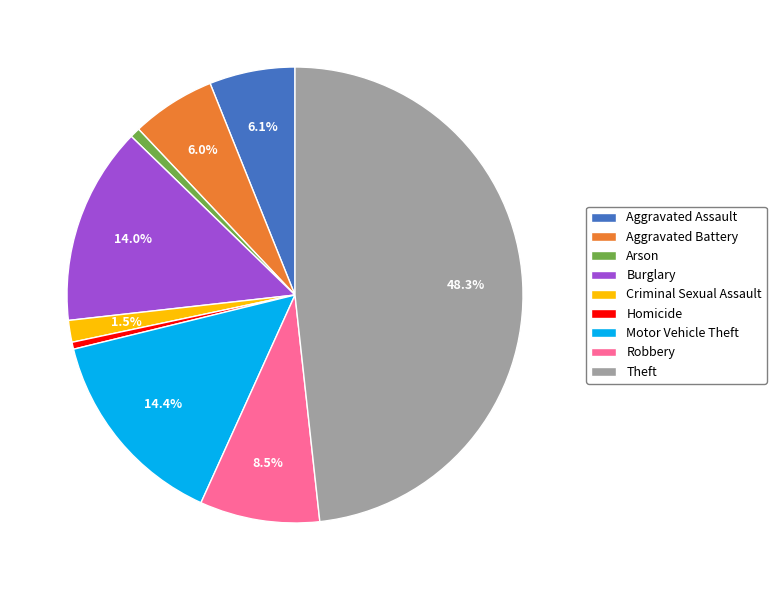

Combined, do Burglary and Aggravated Assault account for over 50%?

No